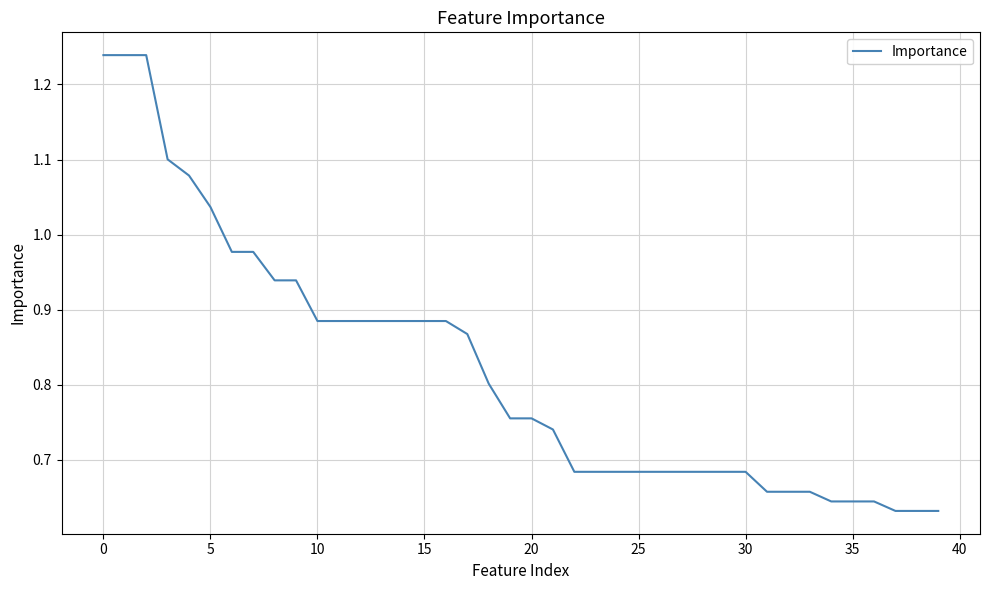

True or false: there are more than 1 points higher than both neighbors.

False